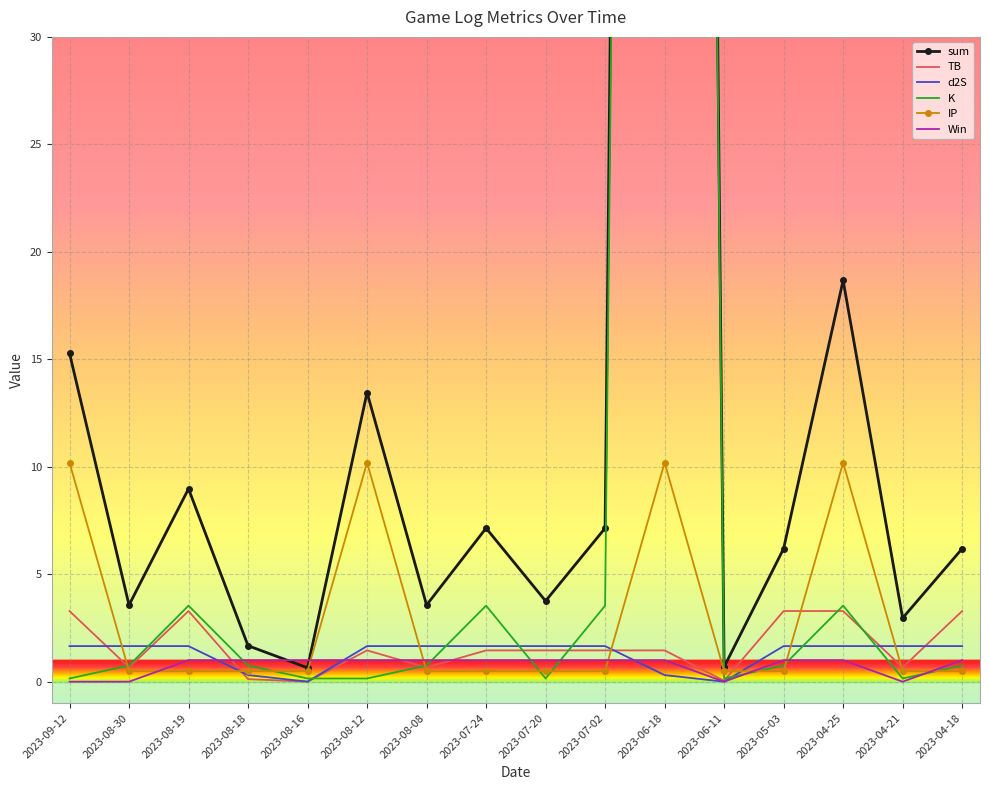

What is the total value across all series at 2023-08-12?

27.9